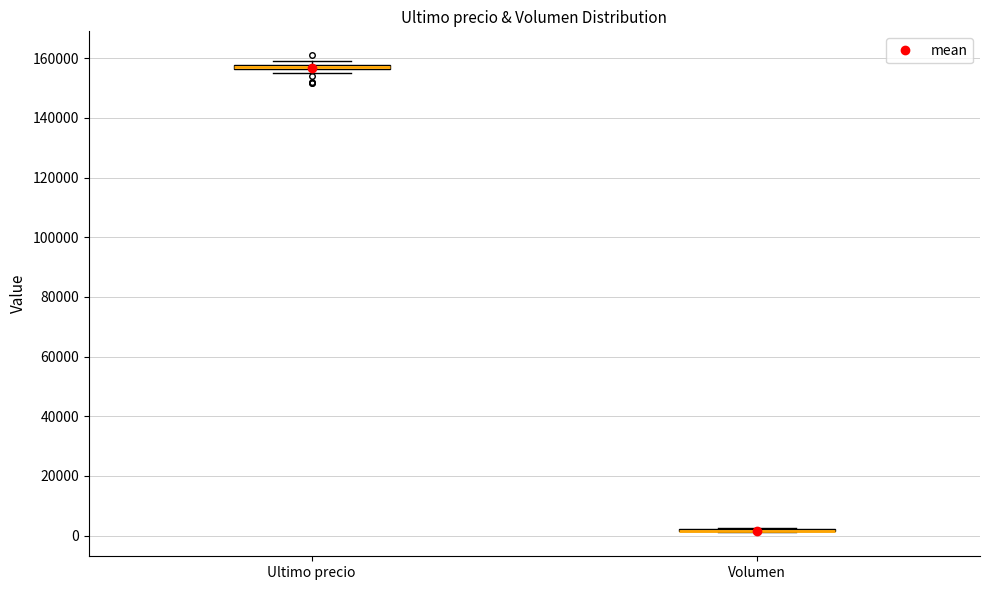

Where is the upper edge of the box for Ultimo precio on the y-axis? The values are not printed on the chart, so give them approximately, as read against the axis.

158000